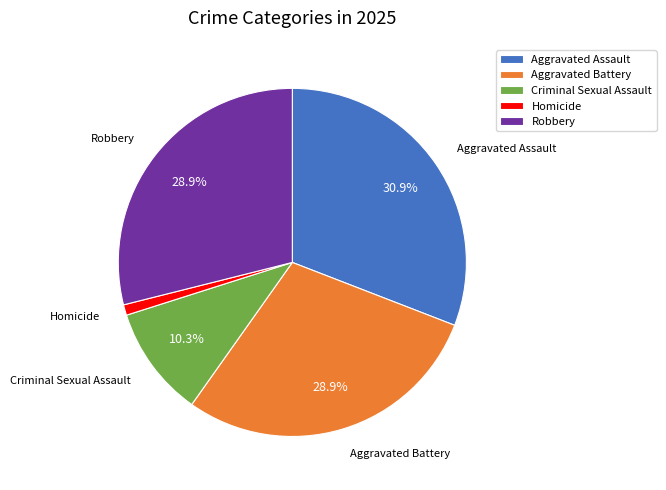

Which category has the smallest portion of the pie?

Homicide